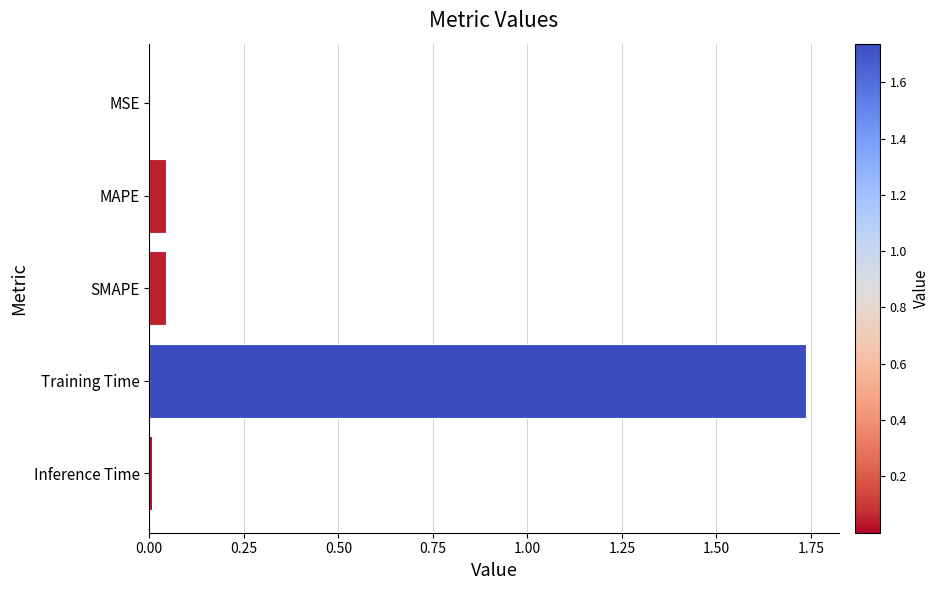

What is the sum of all values?

1.8